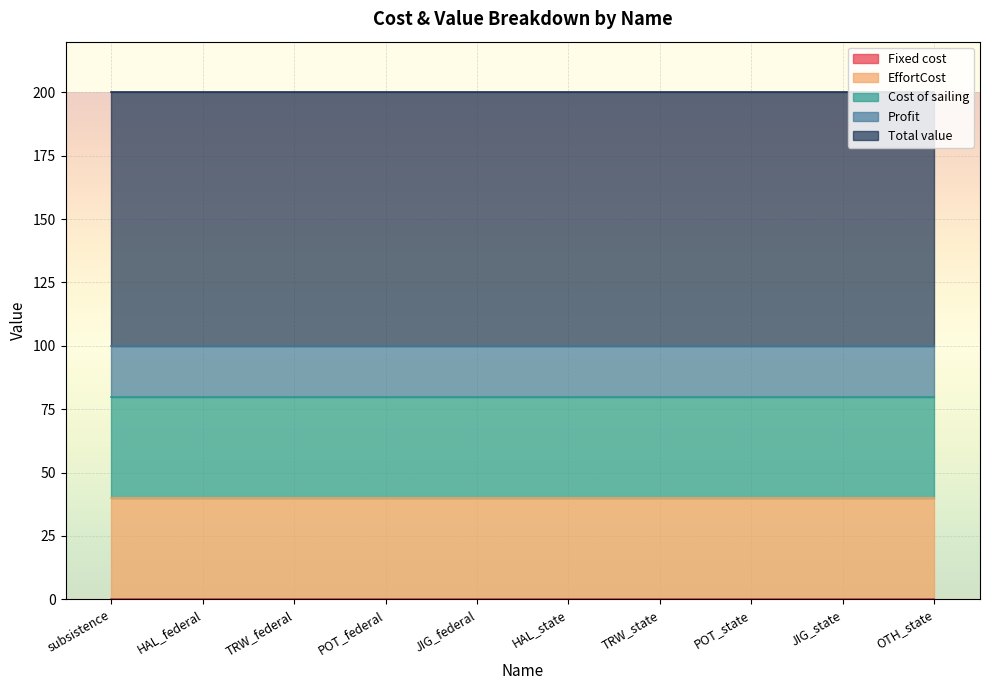

What is the sum of all Profit values?

200